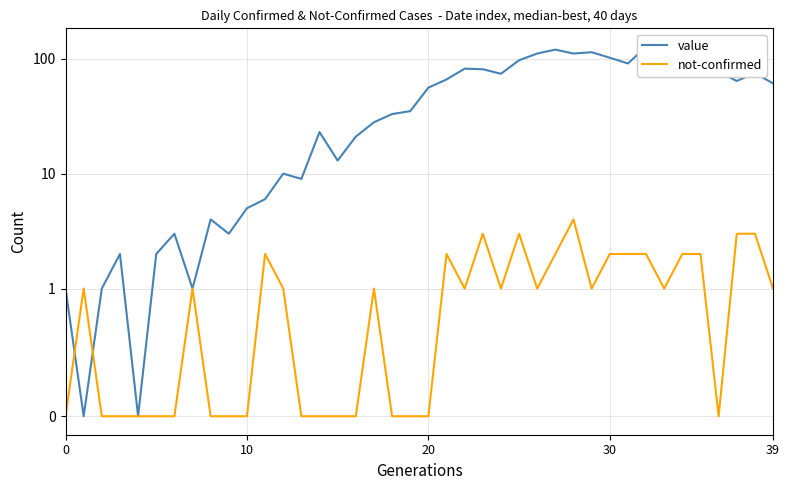

How many values in the not-confirmed series exceed 1?

13